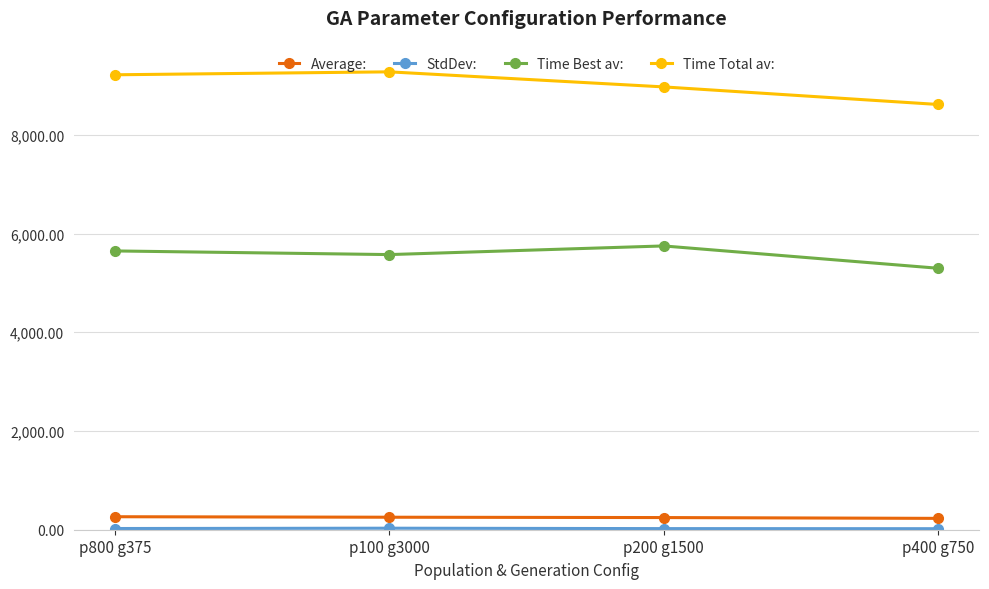

True or false: Time Total av: has a value of 12180.2 at p400 g750.

False